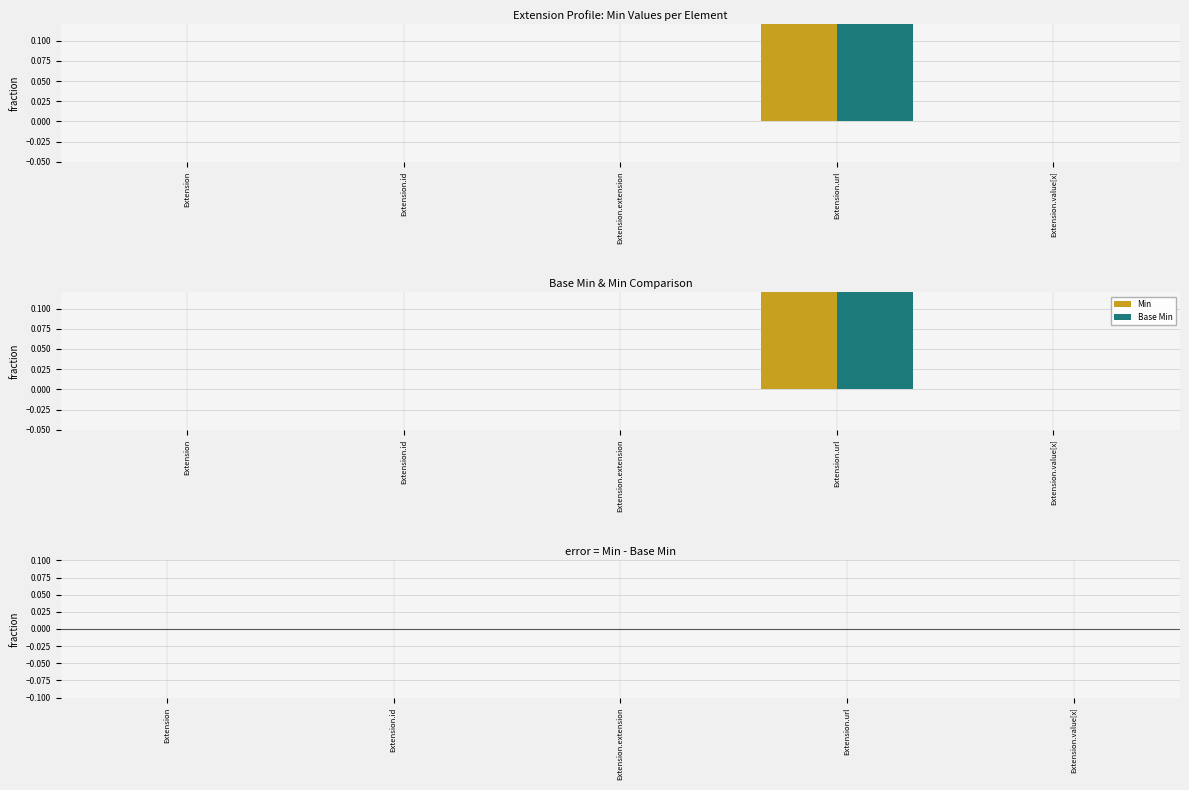

Reading left to right, what are all the values shown in this chart?

Min: 0	0	0	1	0
Base Min: 0	0	0	1	0
Min - Base Min: 0	0	0	0	0